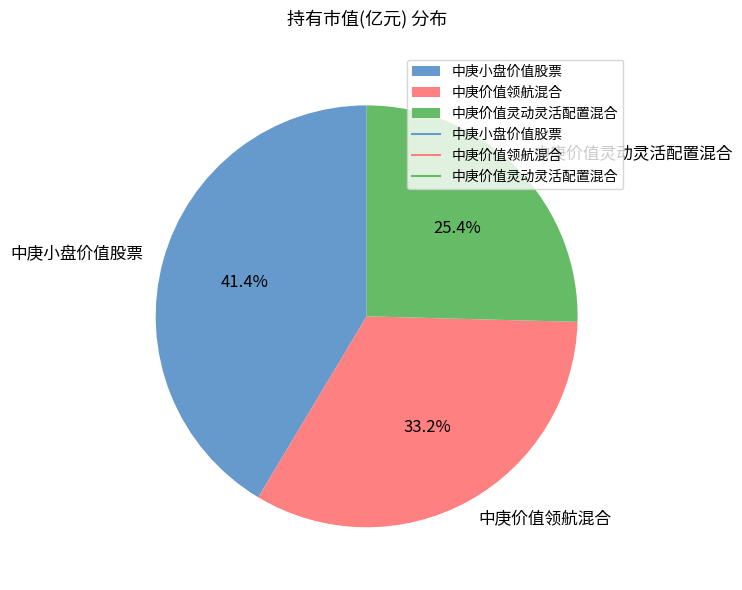

What is the smallest slice in the pie chart?

中庚价值灵动灵活配置混合